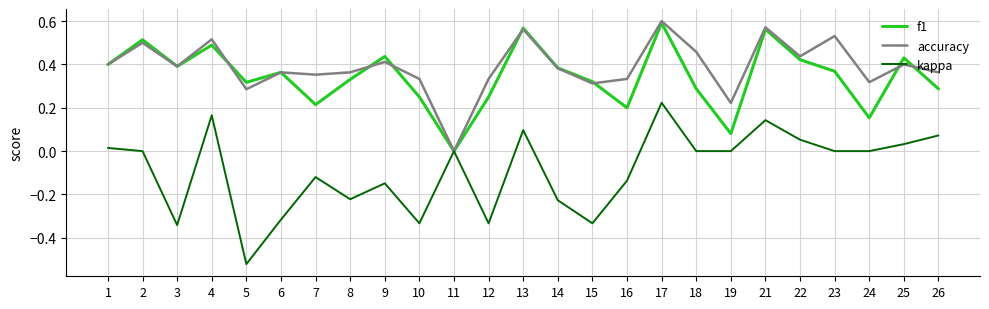

Does the chart display data point markers on the line(s)?

No